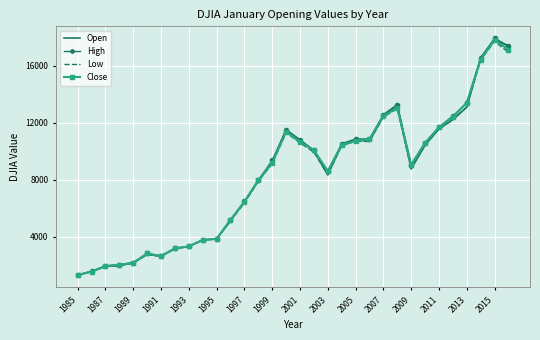

What is the maximum value for Close?

17833.0